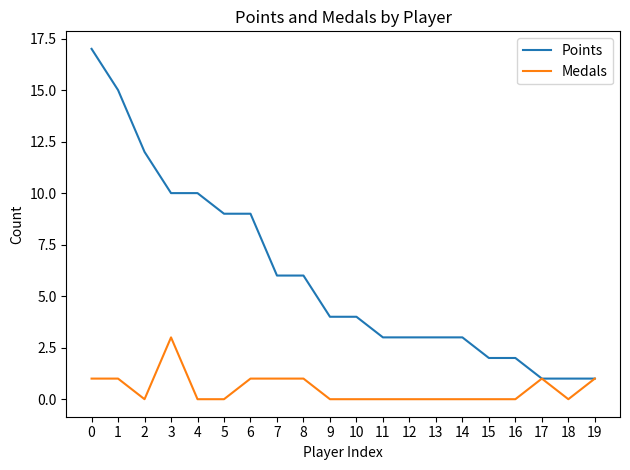

What is the greatest value displayed?

17